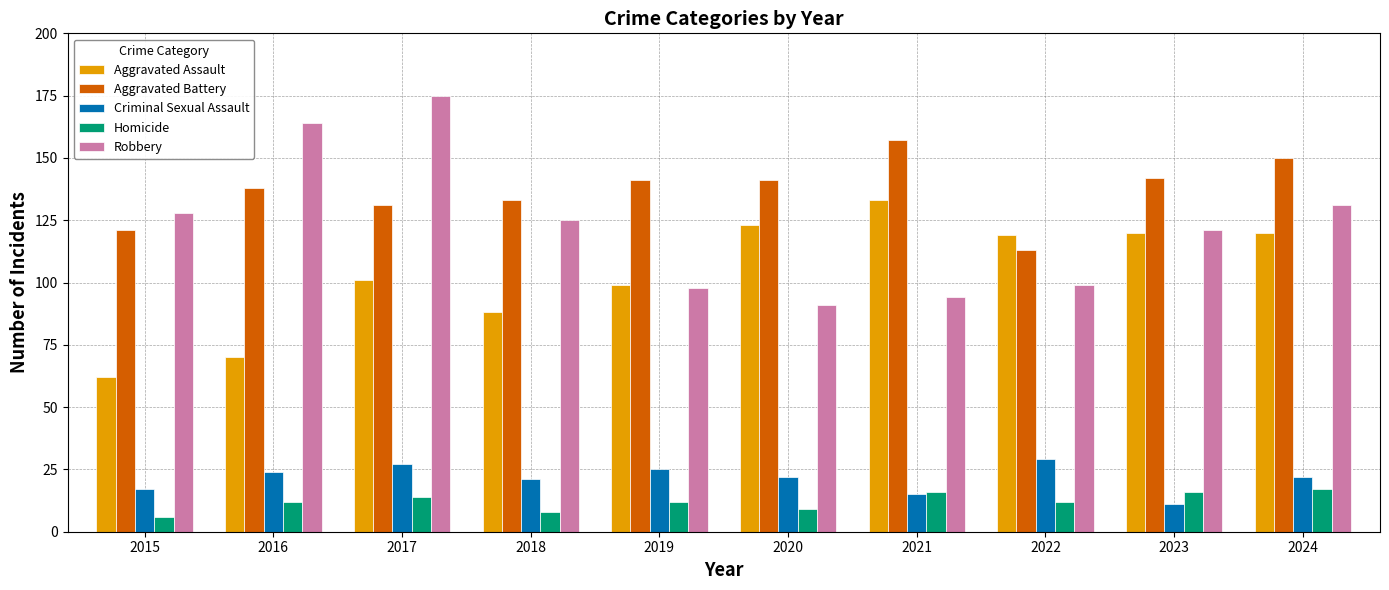

The Homicide series shows 12 at 2022. True or false?

True